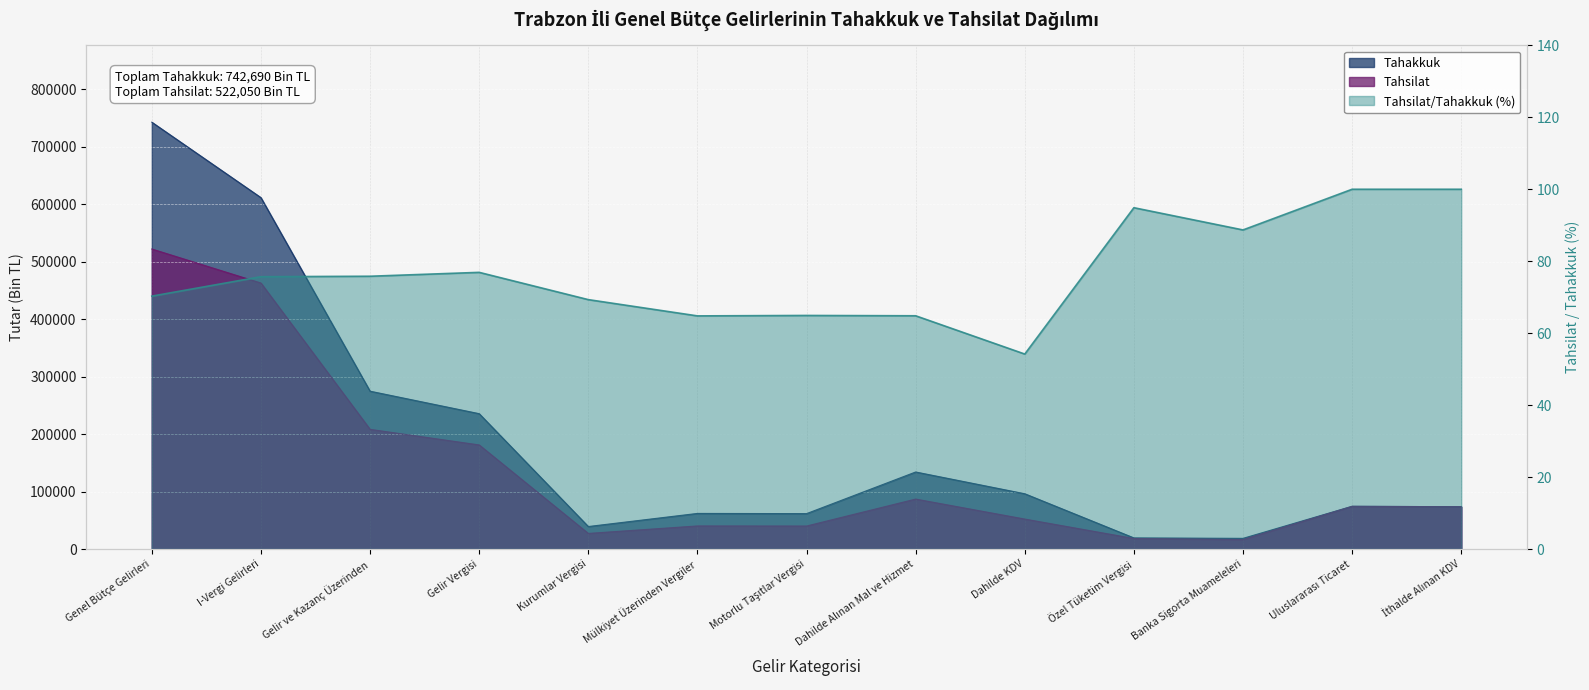

List the series in order of their peak value, lowest first.

Tahsilat/Tahakkuk (%), Tahsilat, Tahakkuk